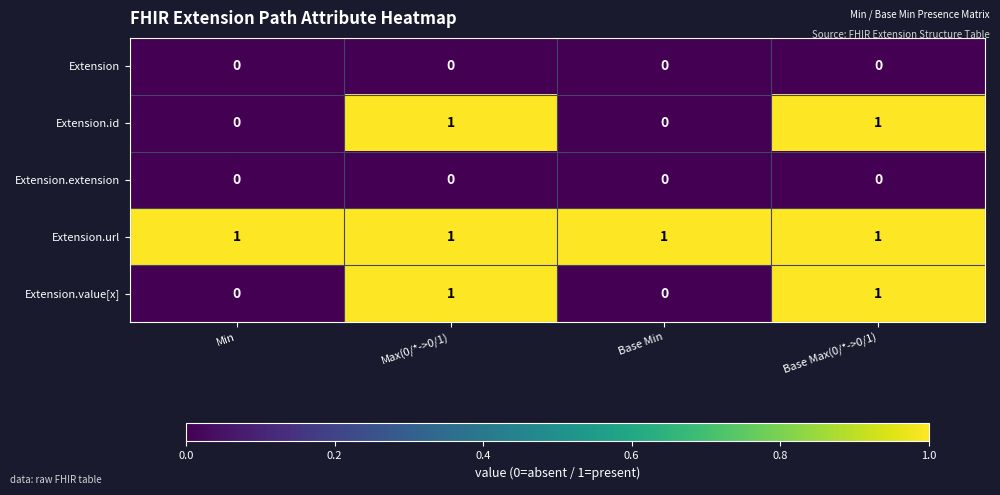

What is the total value across all series at Max(0/*->0/1)?

3